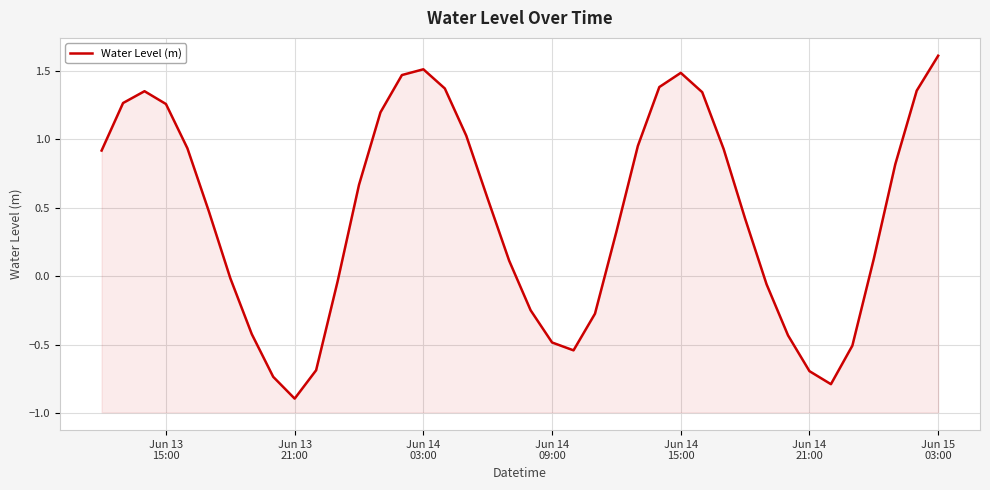

How many points are lower than both their immediate neighbors (excluding endpoints)?

3